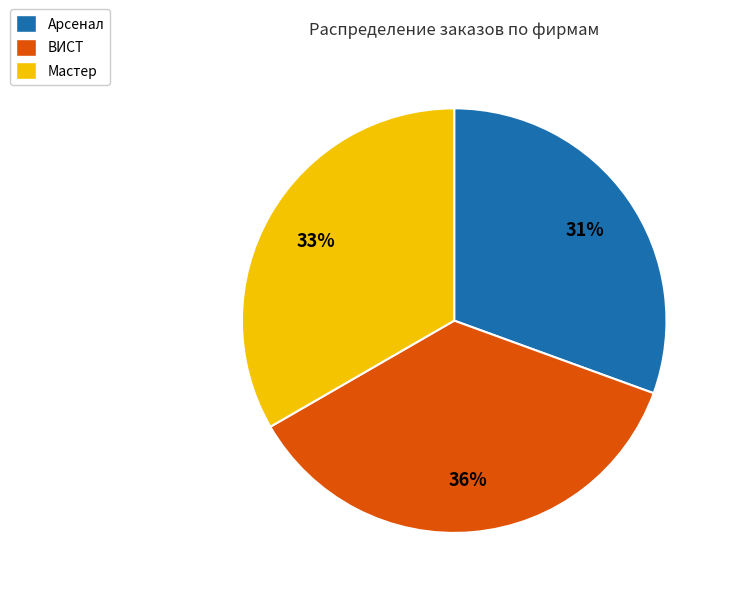

Which has a higher value, Арсенал or Мастер?

Мастер